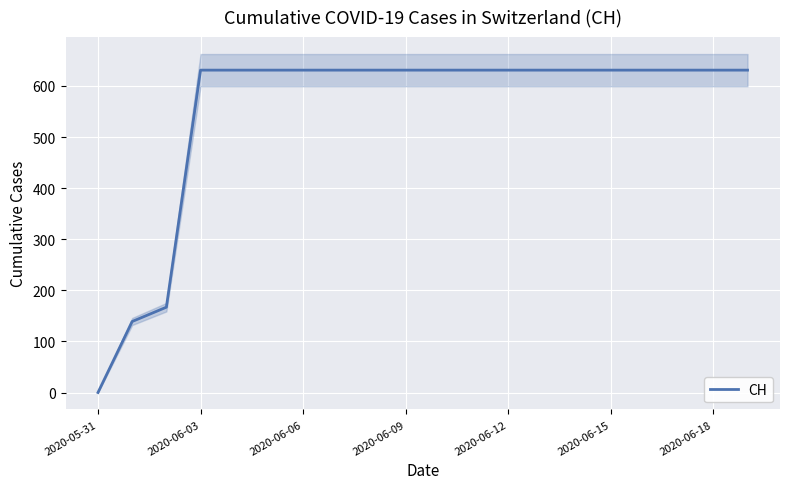

True or false: the data shows 631 at 17.

True